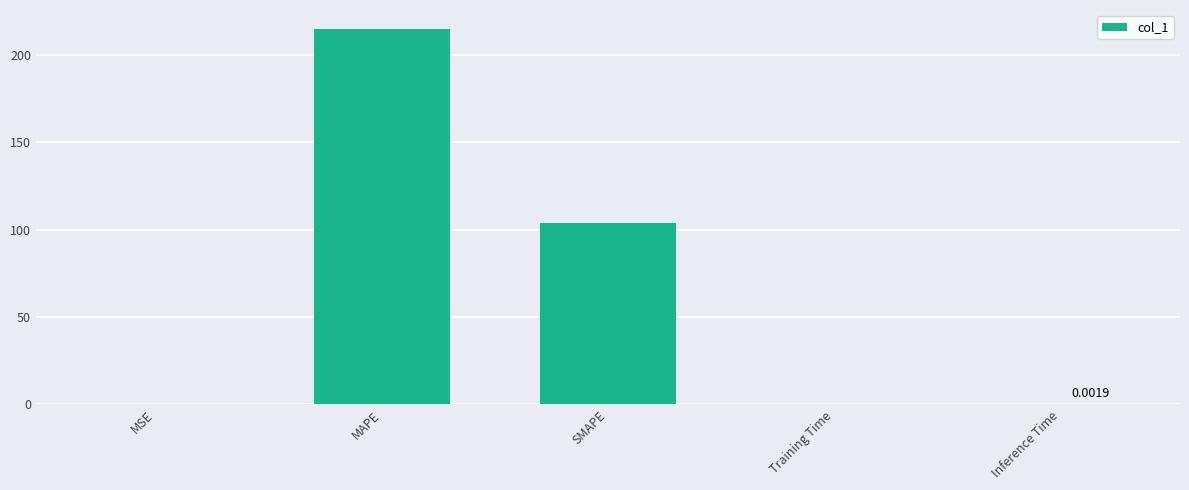

How many categories are shown in the chart?

5